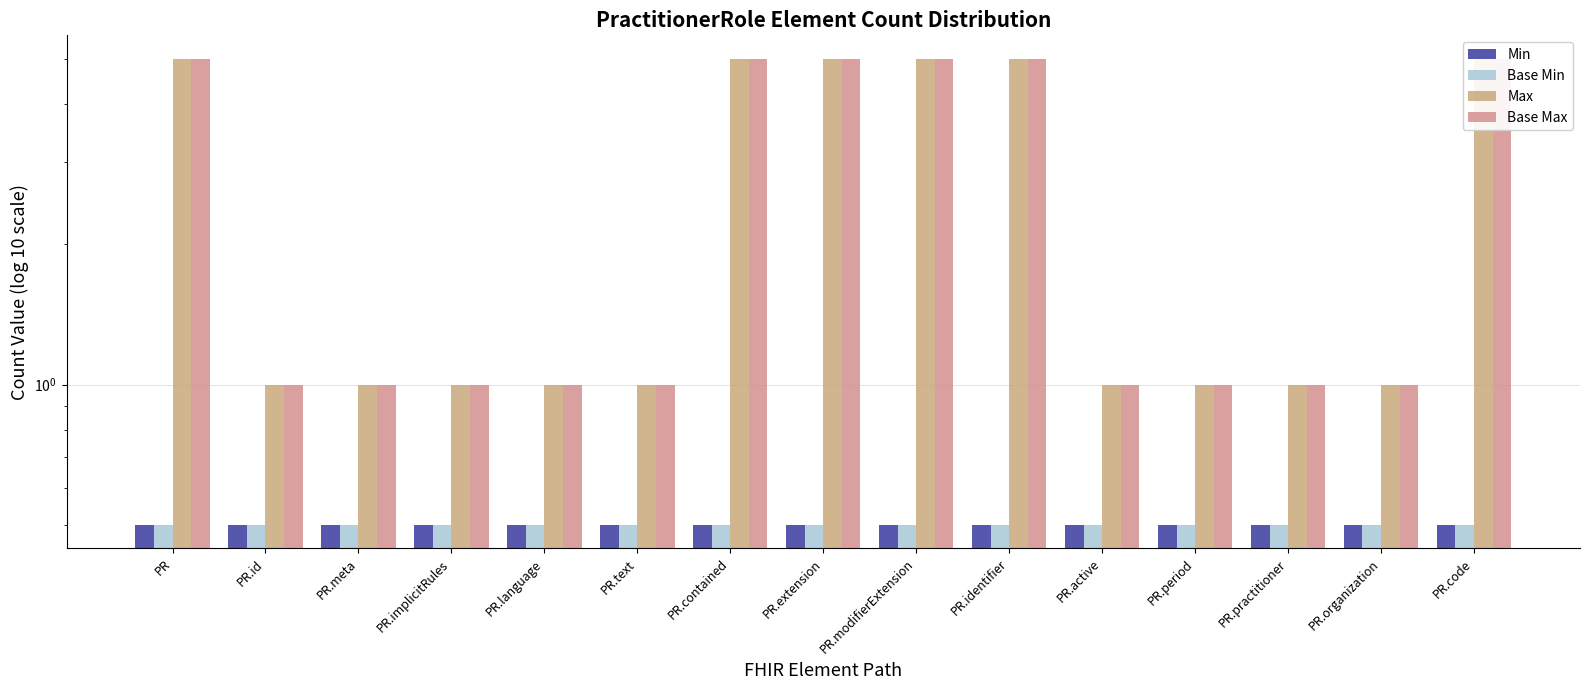

Is the value of Min at PR.language greater than the value of Base Max at PR.extension?

No